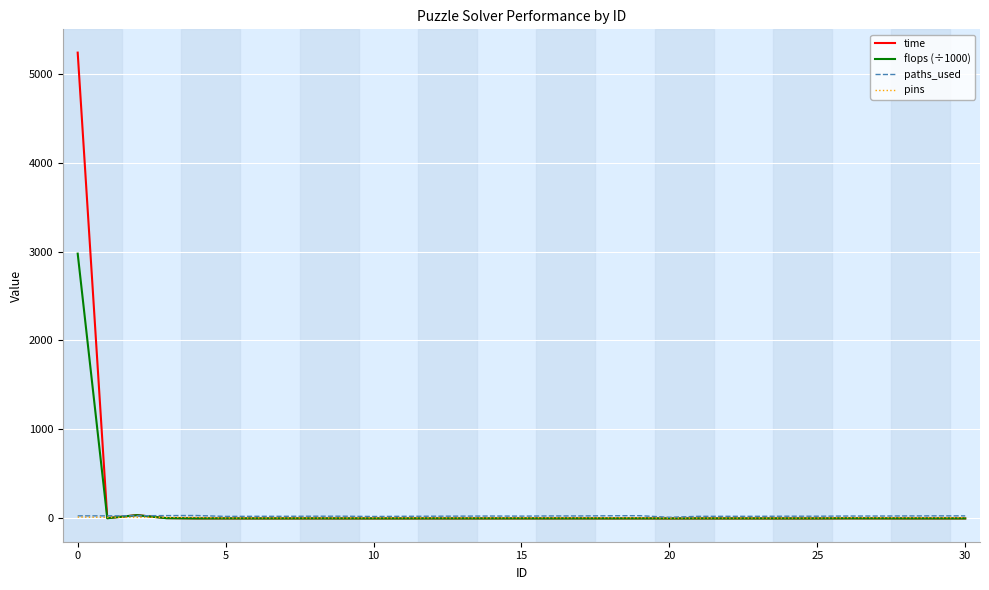

What is the maximum value for time?

5235.2